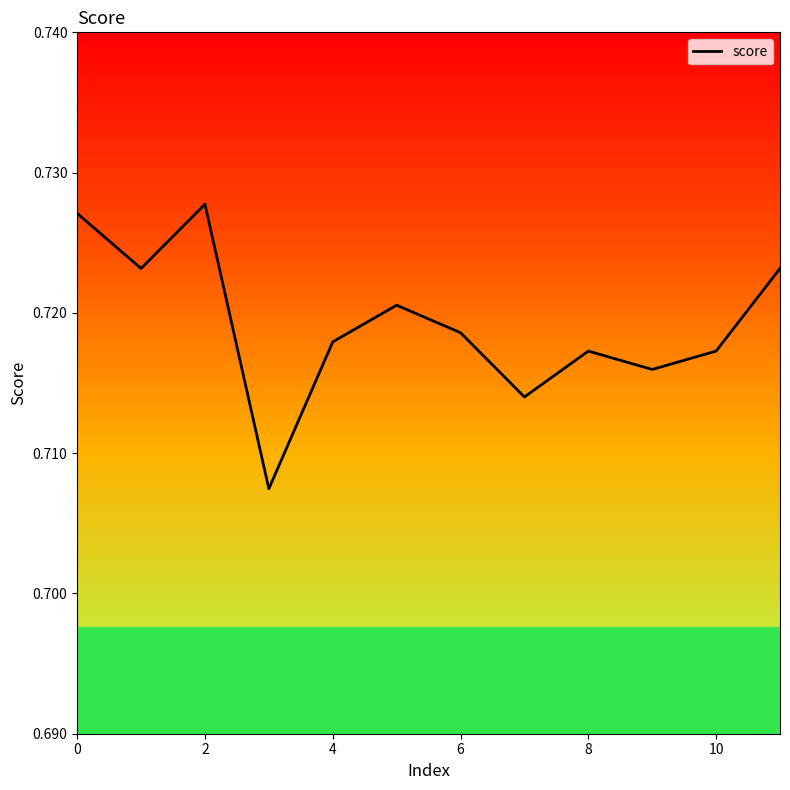

How many values are between 0 and 1?

12